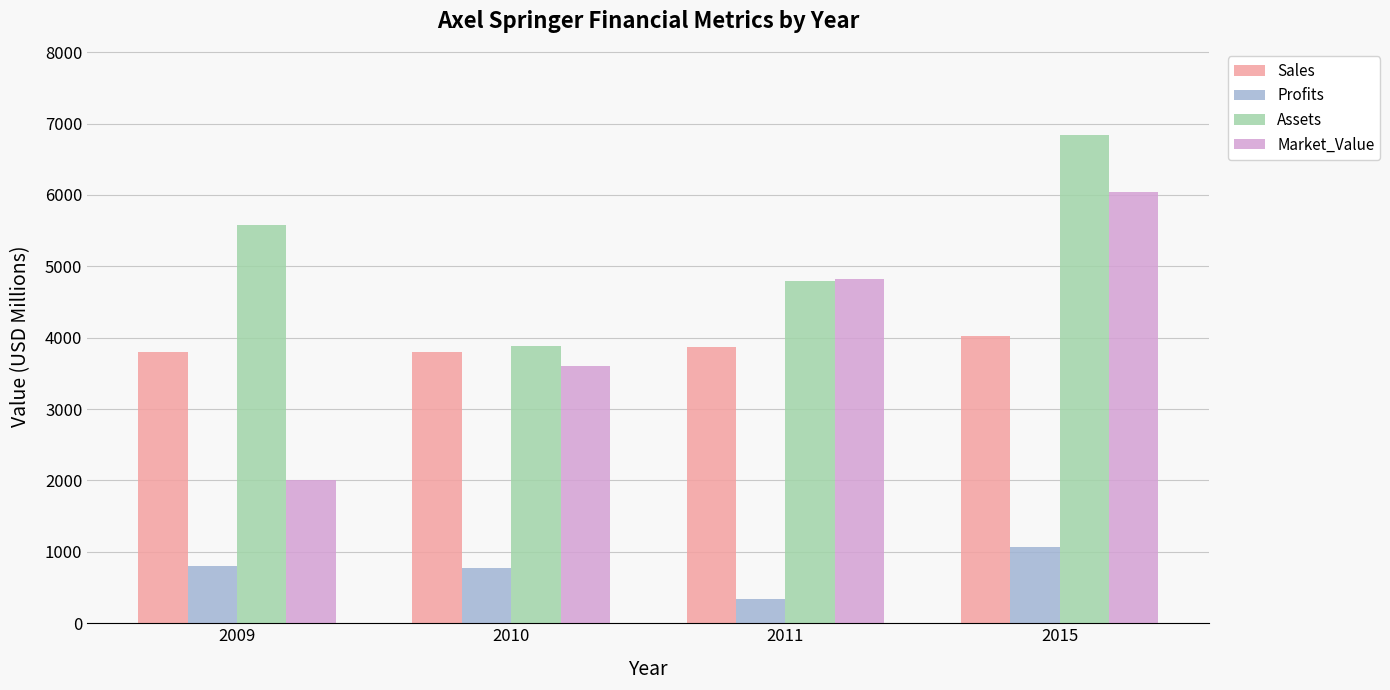

What is the difference between the second highest and minimum values in the Sales series?

74.0